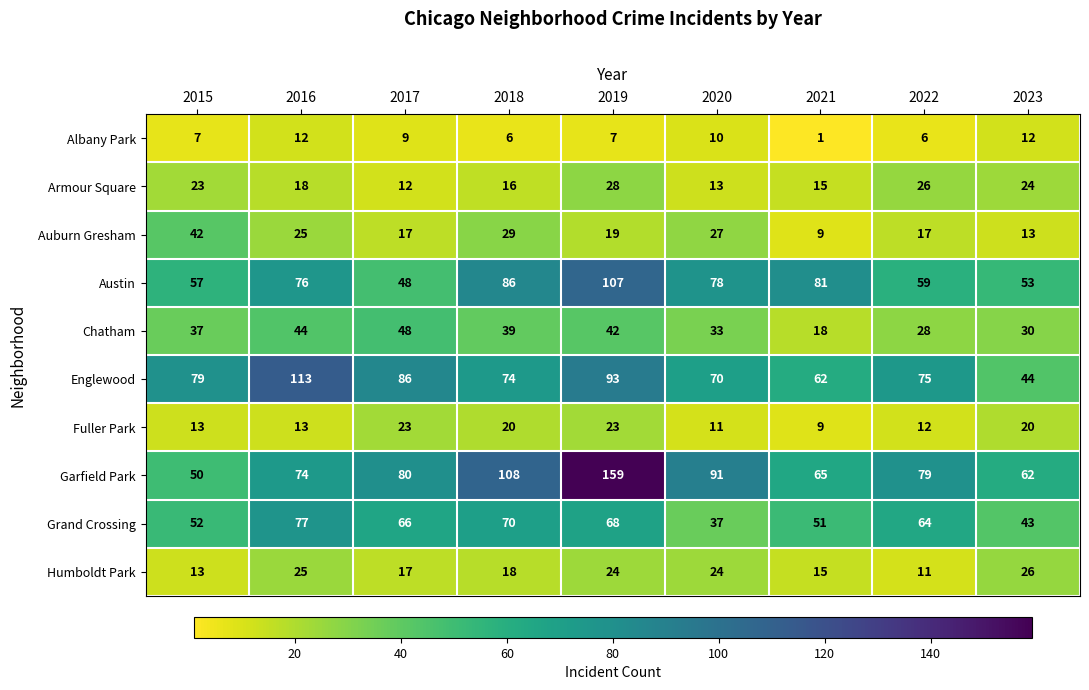

What is the minimum value for Auburn Gresham?

9